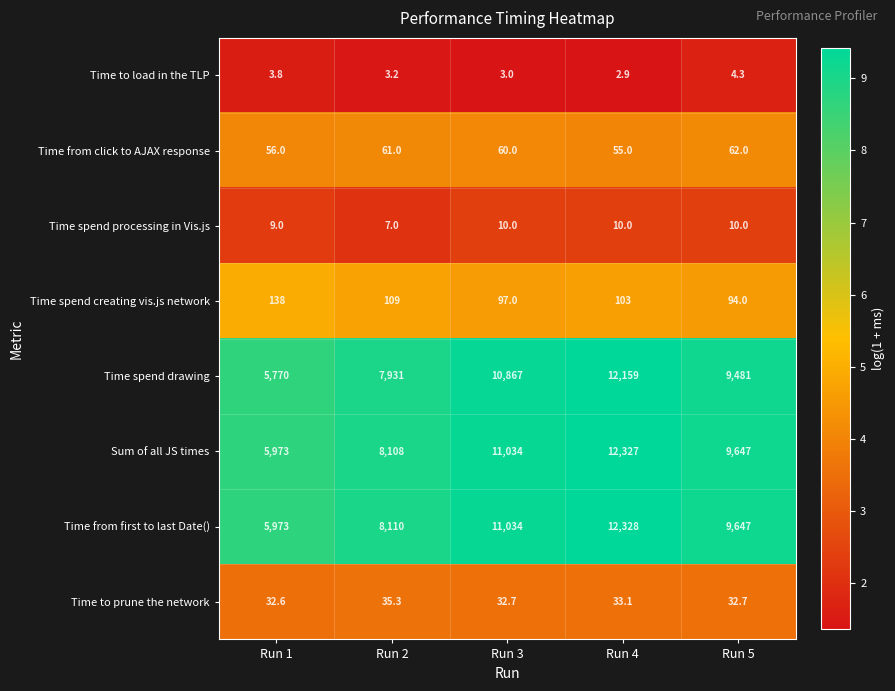

The value of Time spend processing in Vis.js at Run 5 is 14.8. True or false?

False